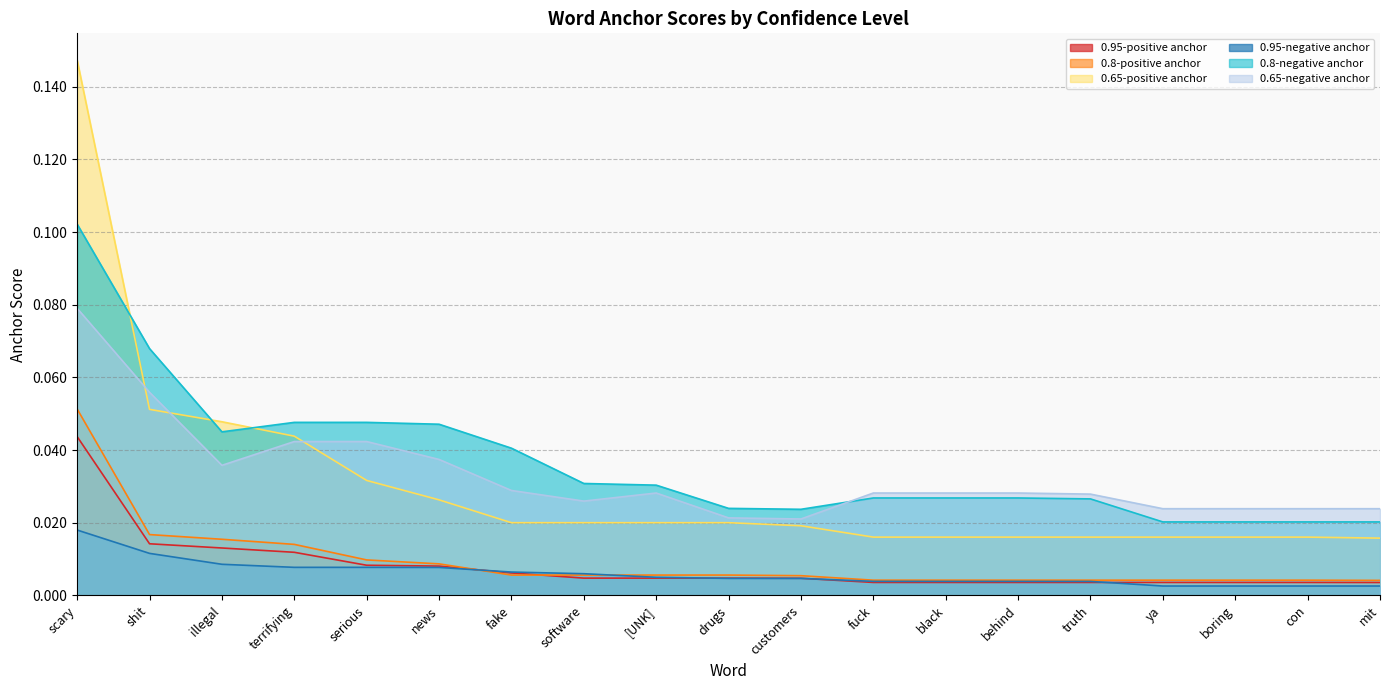

What is the label of the 15th point from the left?

truth